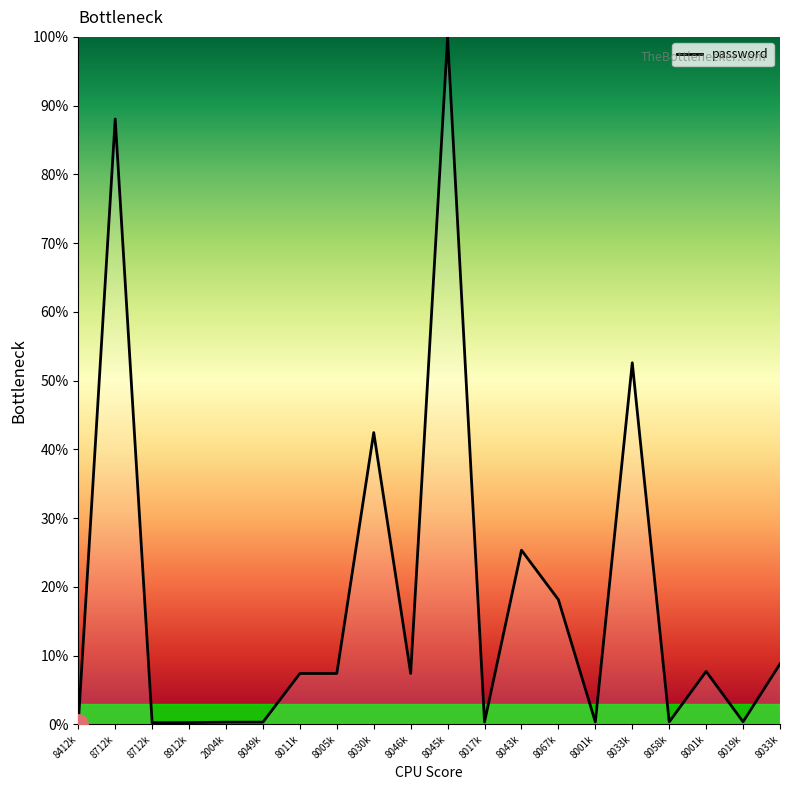

True or false: the data has more than 2 interior local peaks.

True